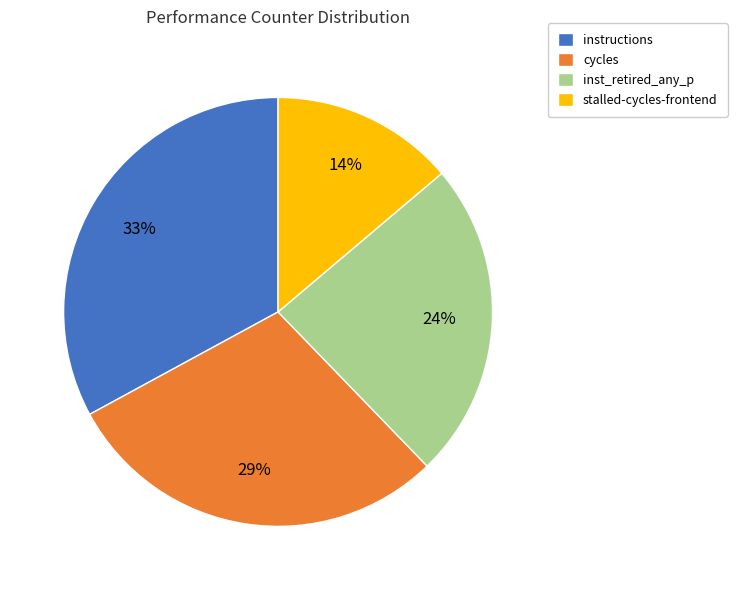

Rank the categories by value from lowest to highest.

stalled-cycles-frontend, inst_retired_any_p, cycles, instructions